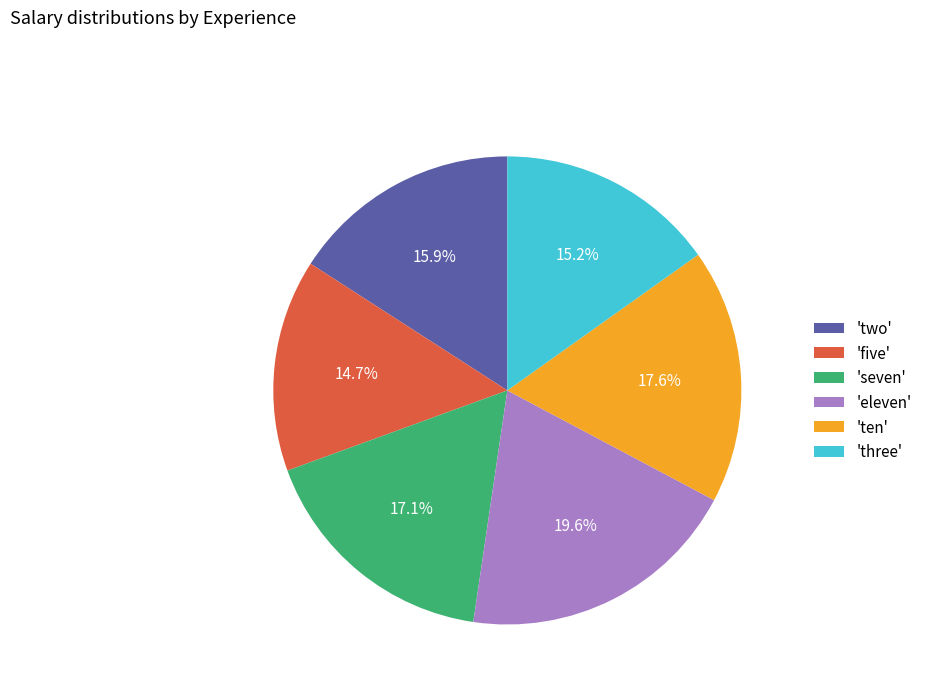

Which has a higher value, 'eleven' or 'five'?

'eleven'